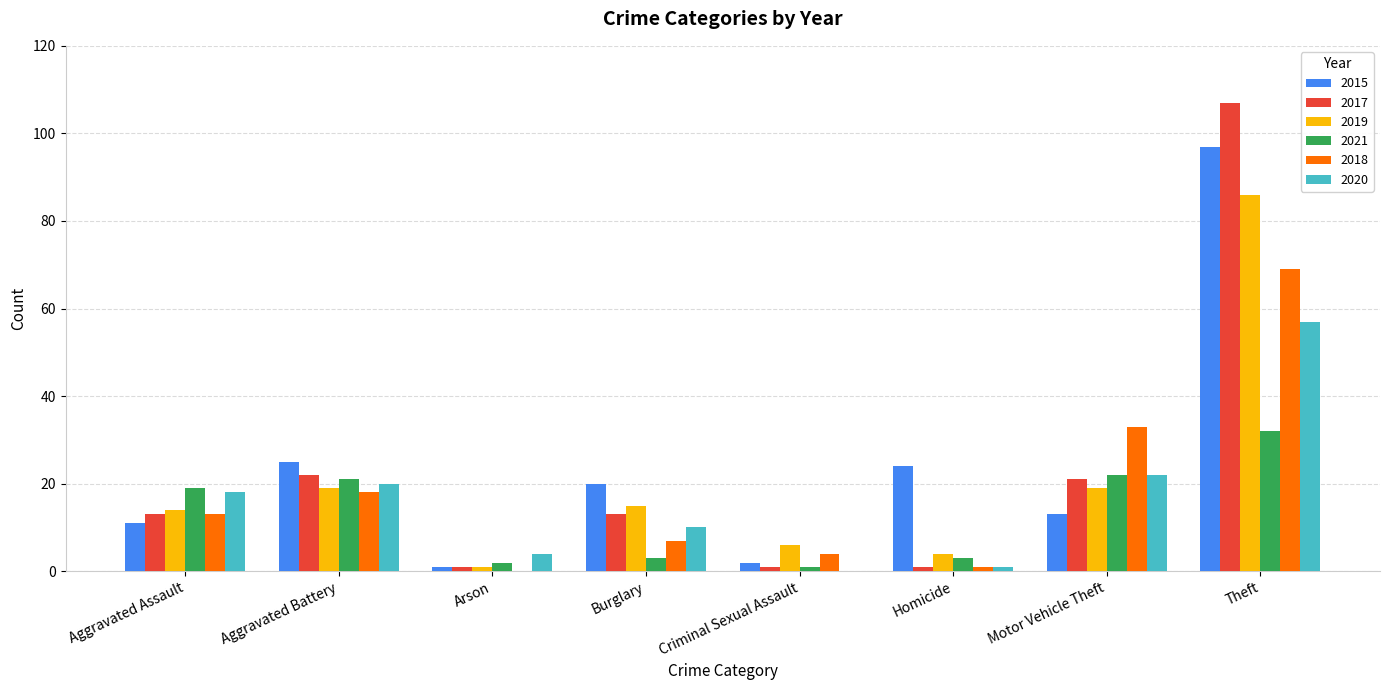

Which label corresponds to the largest value in the chart?

Theft